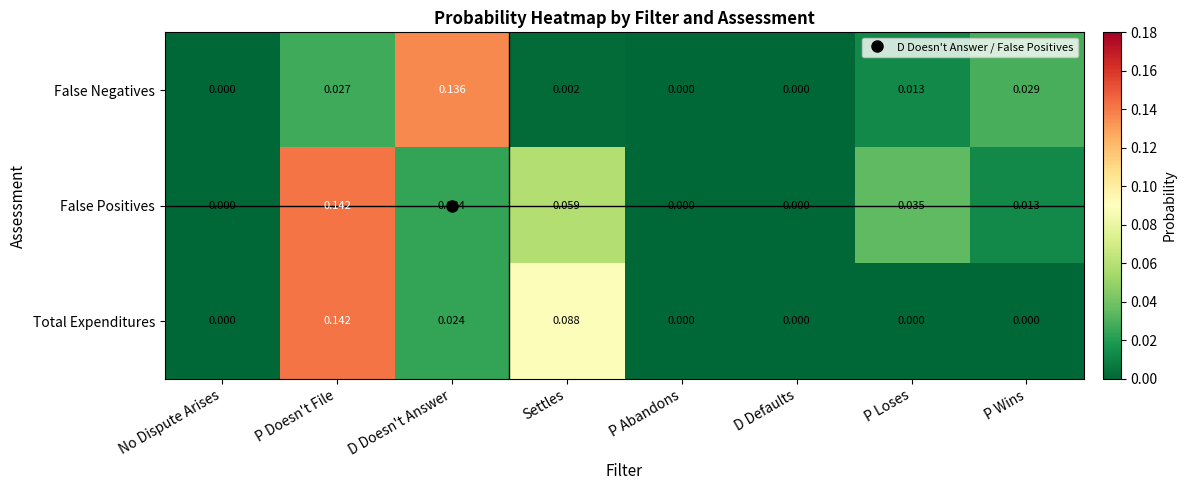

At which category is the sum across all series the highest?

P Doesn't File